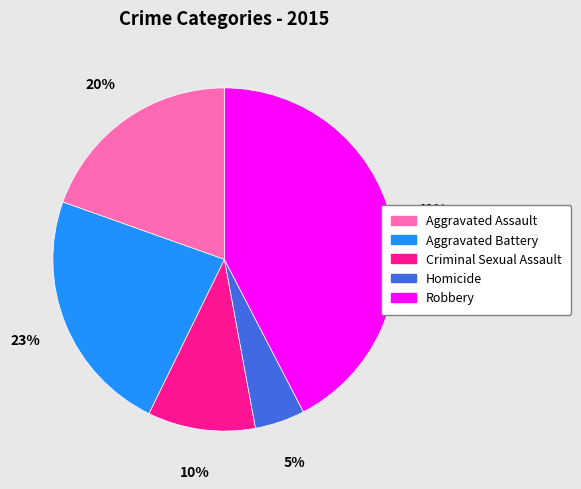

Does any single category account for the majority?

No